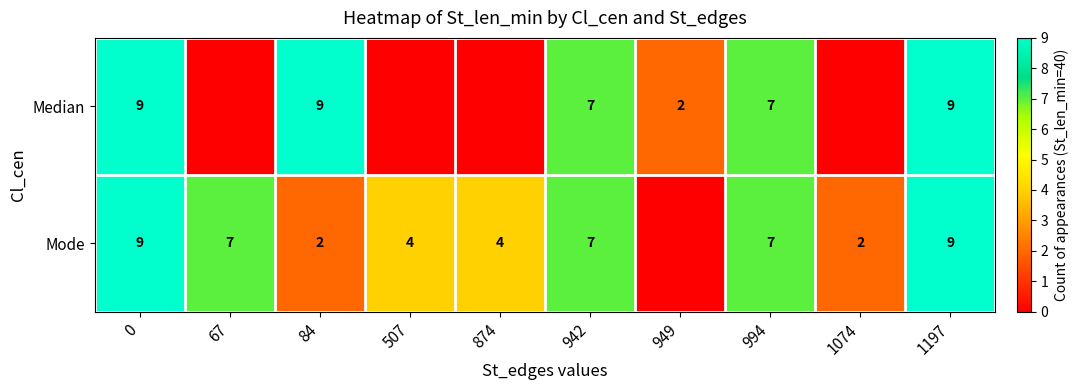

At how many categories does at least one series exceed 8?

3